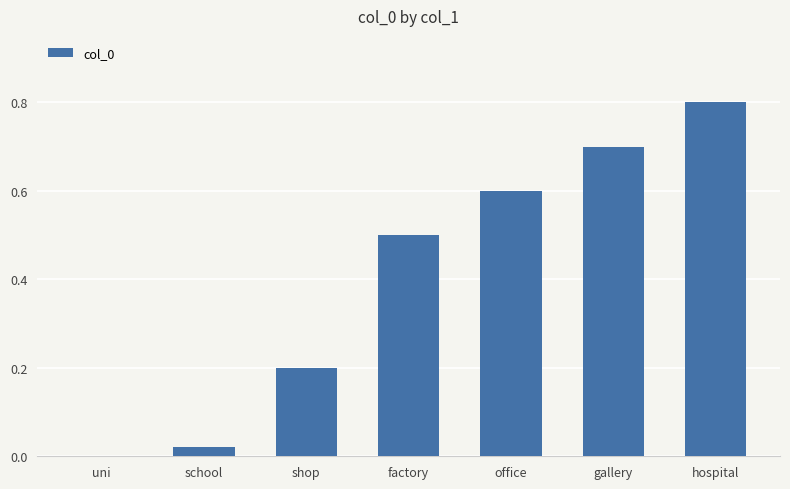

What is the sum of all values?

2.8